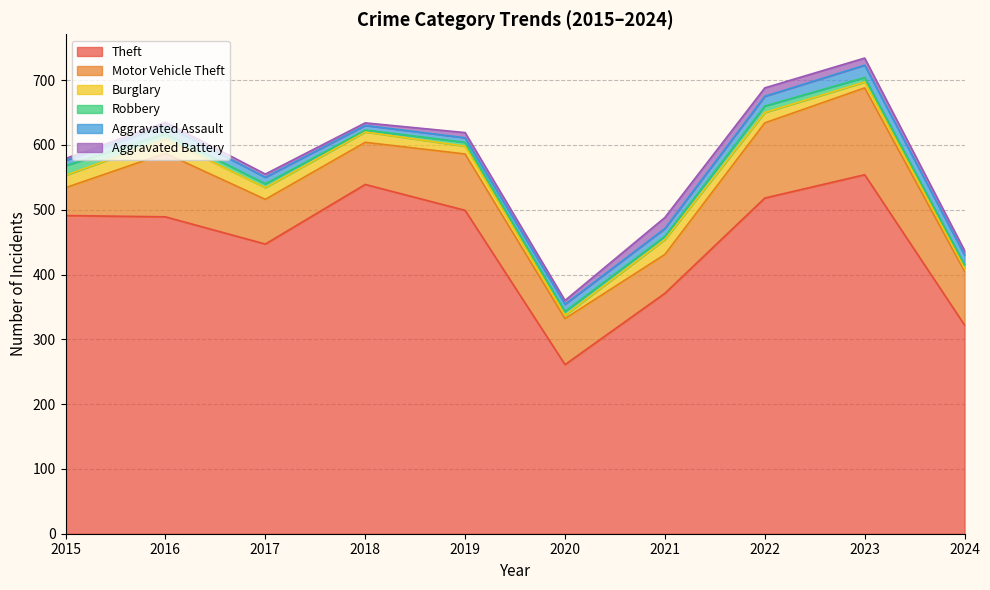

Where is Motor Vehicle Theft nearest to the value 88?

2019